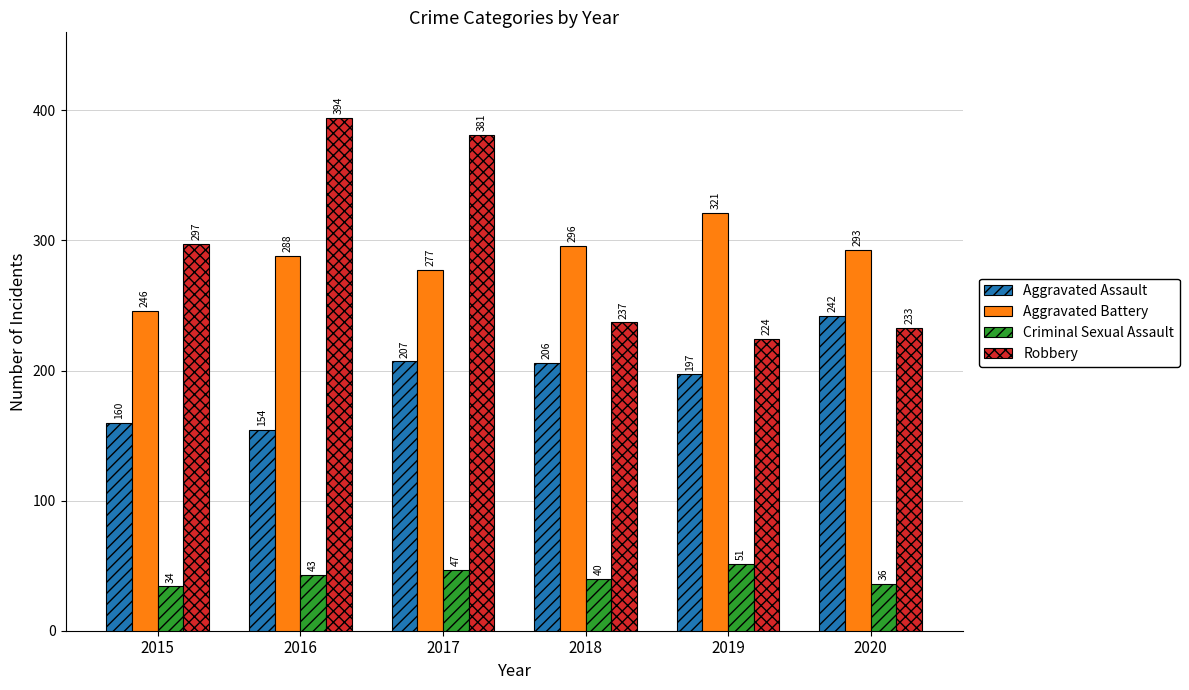

Is it true that Aggravated Battery equals 293 at 2020?

True